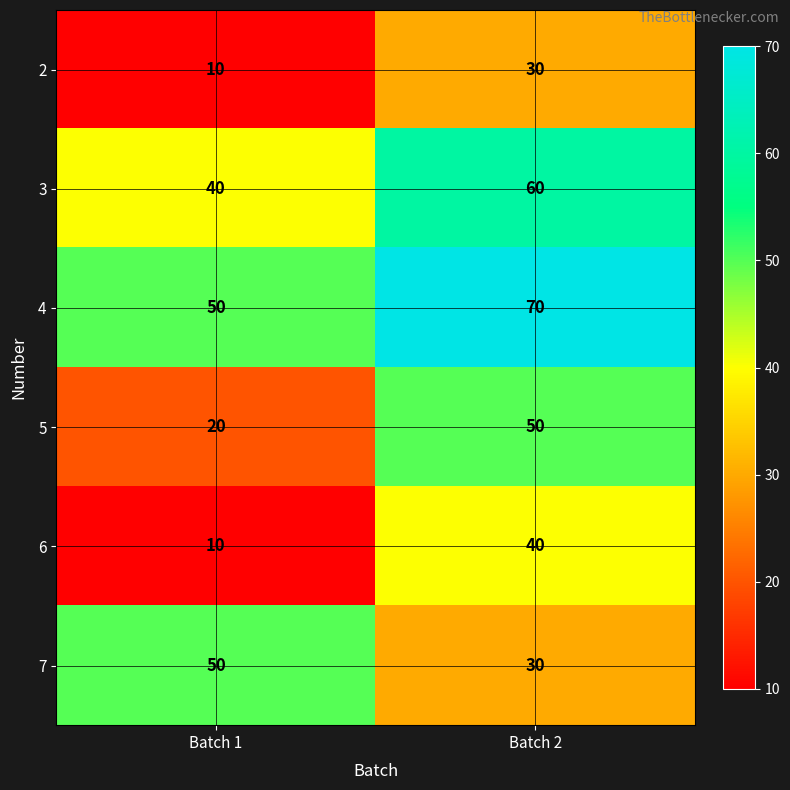

What is the spread (max minus min) of values at Batch 2?

40